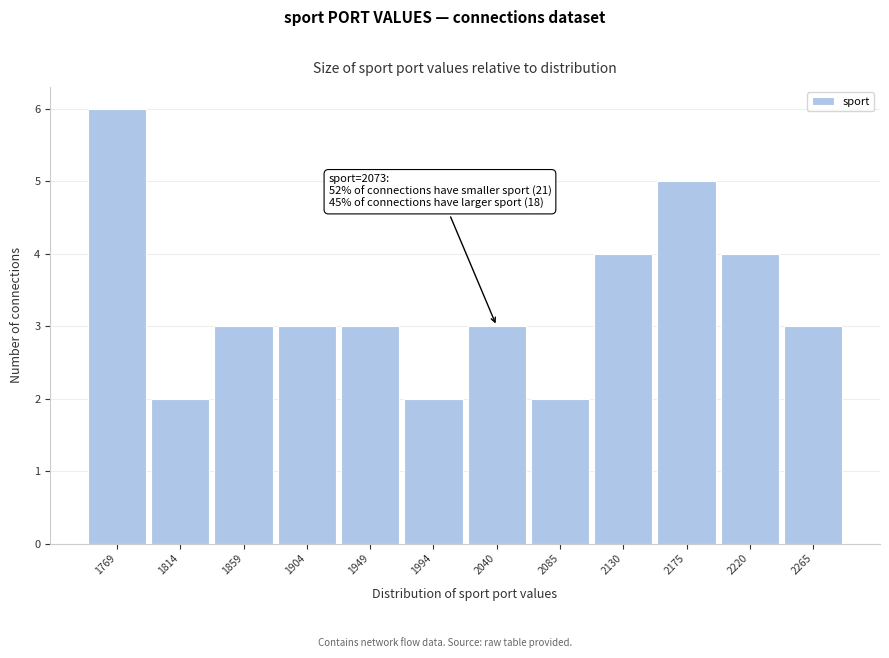

Reading right to left, list all the values displayed in this chart.

3	4	5	4	2	3	2	3	3	3	2	6